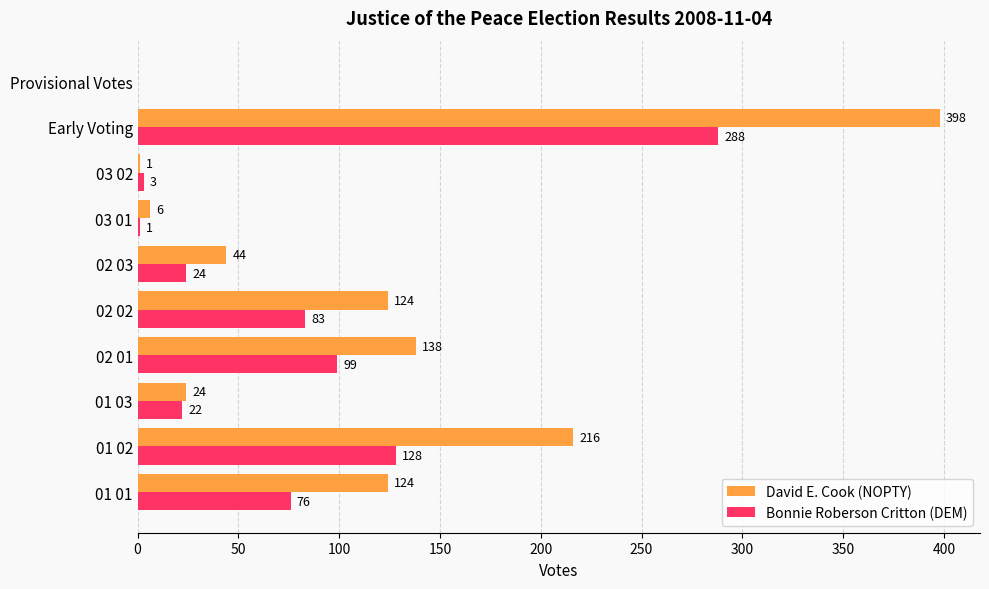

What is the approximate value of David E. Cook (NOPTY) at Early Voting, to the nearest 5?

400